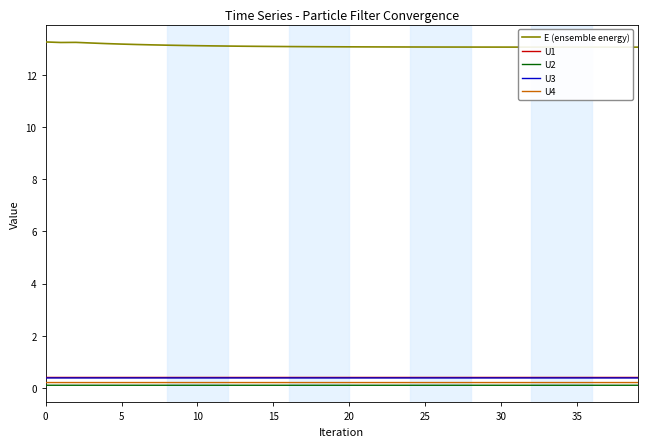

Does the chart have visible grid lines?

No